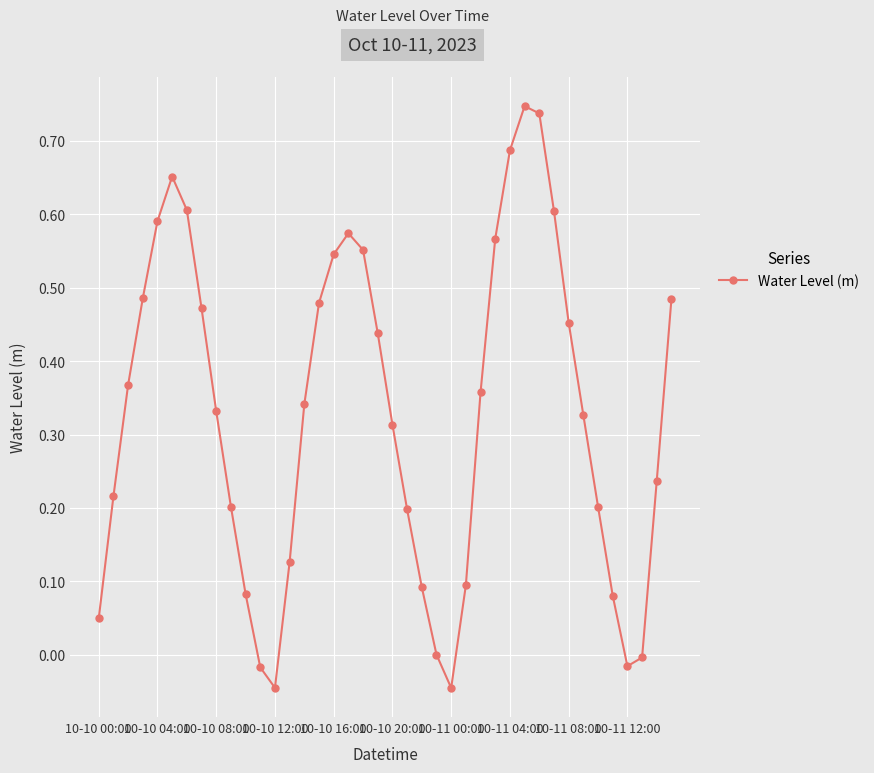

How many points are higher than both their immediate neighbors (excluding endpoints)?

3